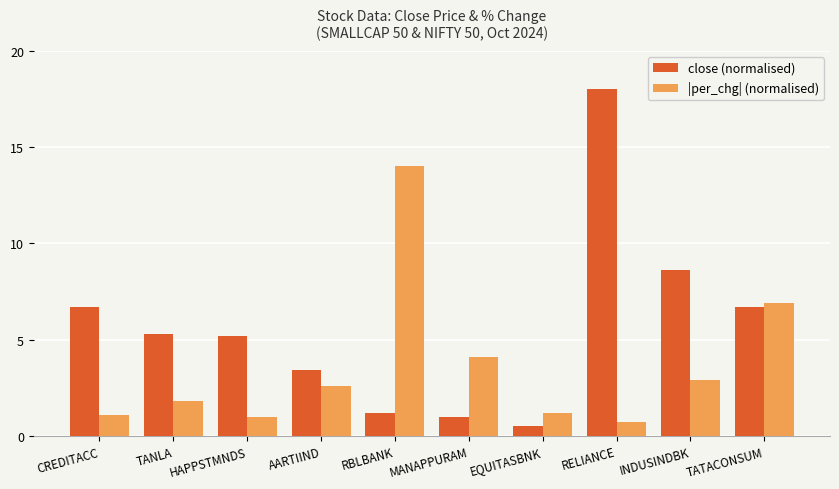

Reading right to left, what are all the values shown in this chart?

close (normalised): 6.7	8.6	18.0	0.5	1.0	1.2	3.4	5.2	5.3	6.7
|per_chg| (normalised): 6.9	2.9	0.7	1.2	4.1	14.0	2.6	1.0	1.8	1.1